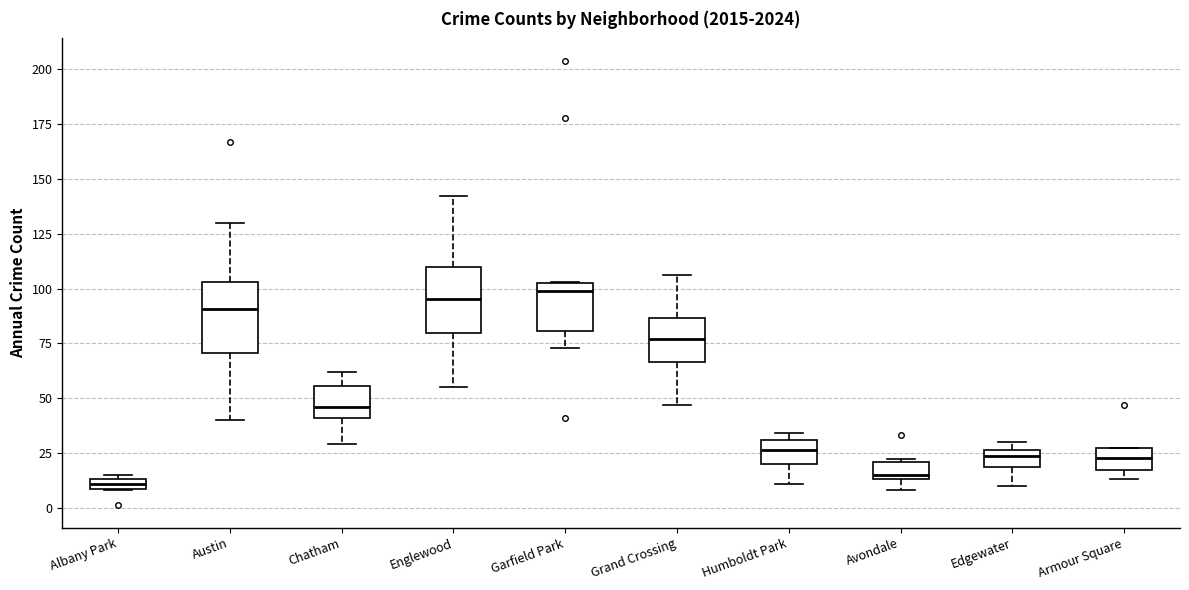

Where does the median line of the box for Garfield Park sit on the y-axis? The values are not printed on the chart, so give them approximately, as read against the axis.

100